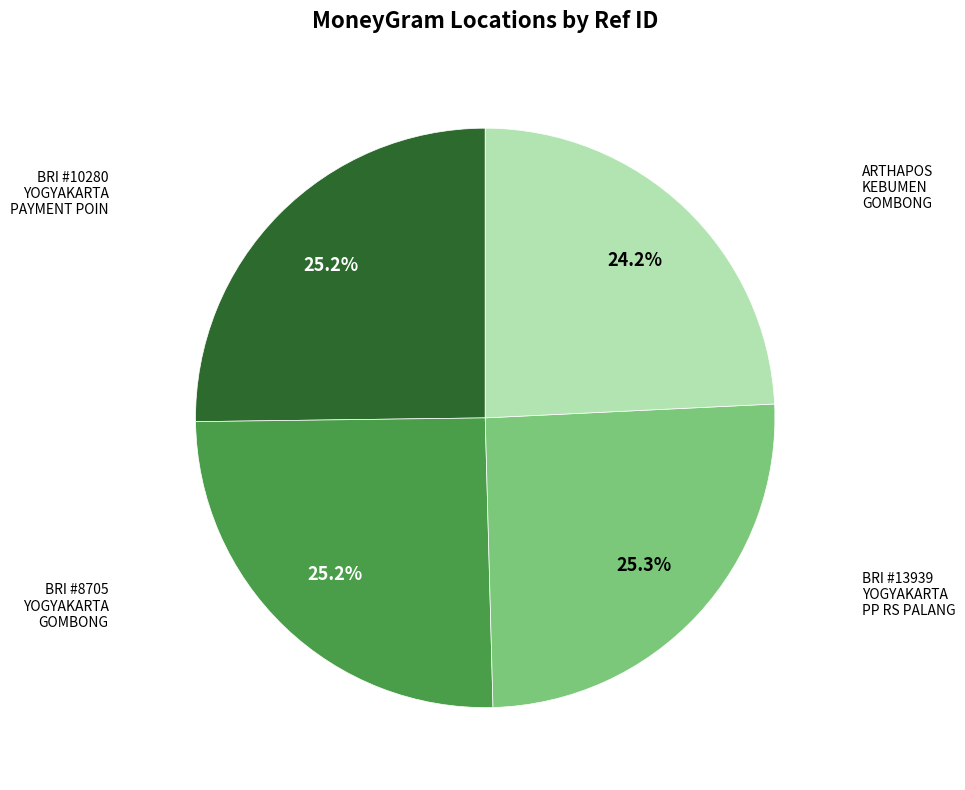

Is there a majority slice in this chart?

No